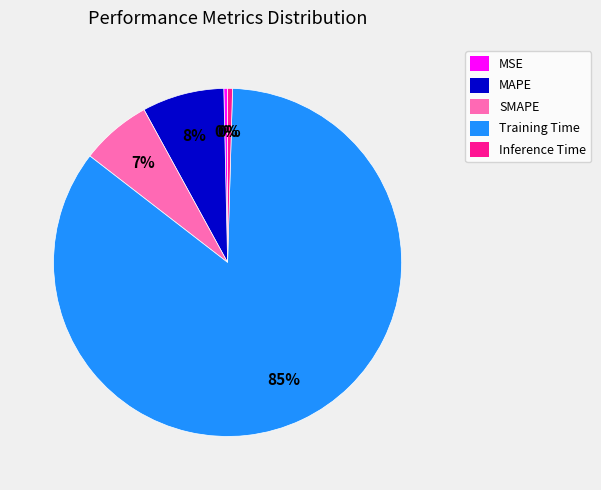

How many segments does this pie chart have?

5